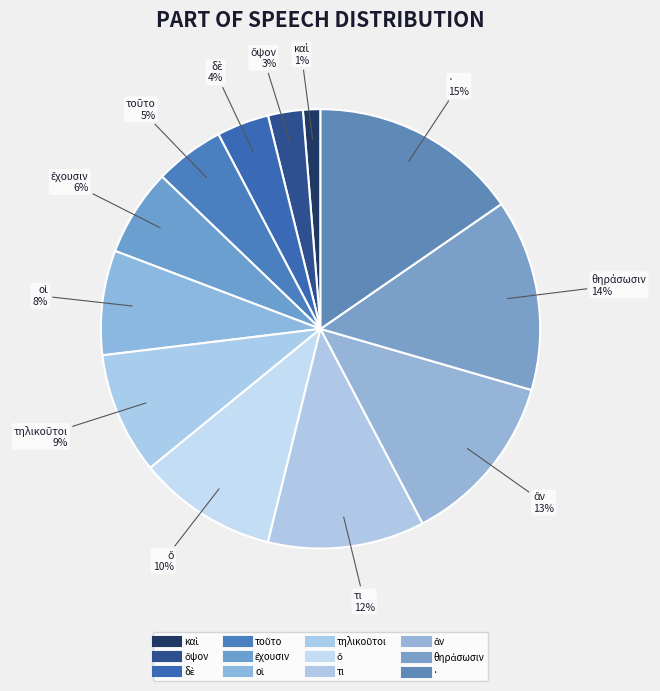

True or false: καὶ accounts for 1% of the total.

True